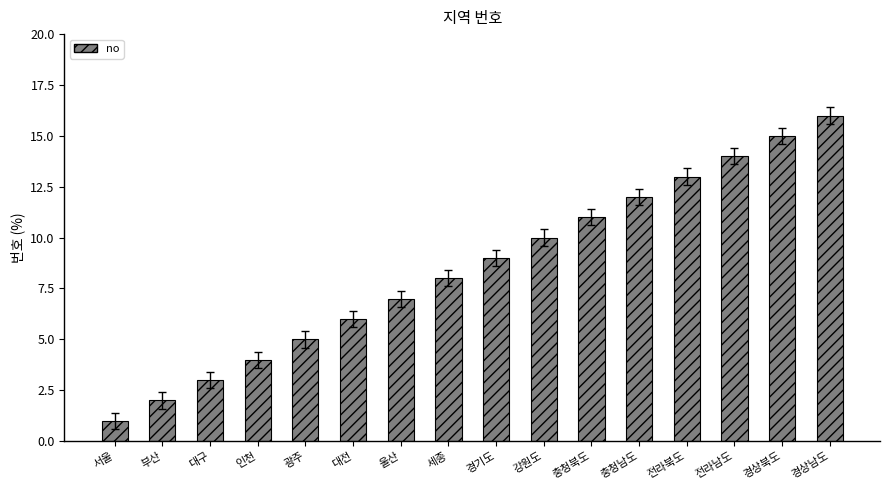

Reading left to right, list all the values displayed in this chart.

1	2	3	4	5	6	7	8	9	10	11	12	13	14	15	16